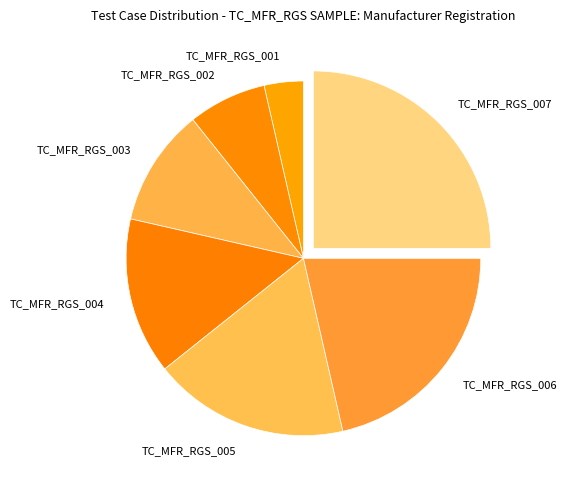

Does any single category account for the majority?

No